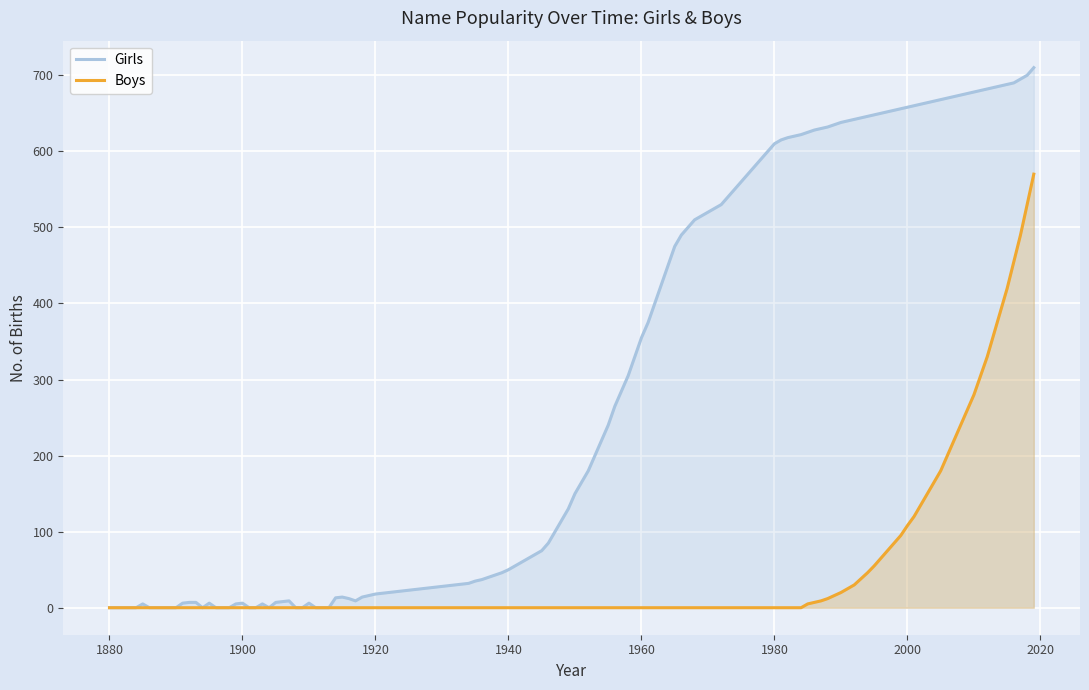

At 1940, list the series in order from largest to smallest.

Girls, Boys